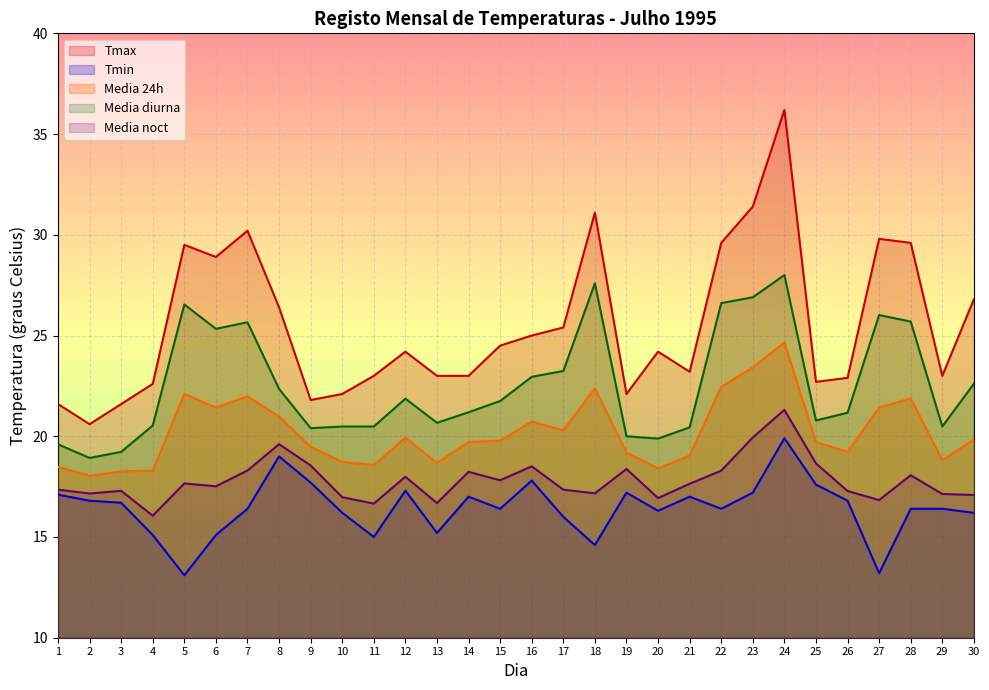

How many values in the Media noct series exceed 17?

24